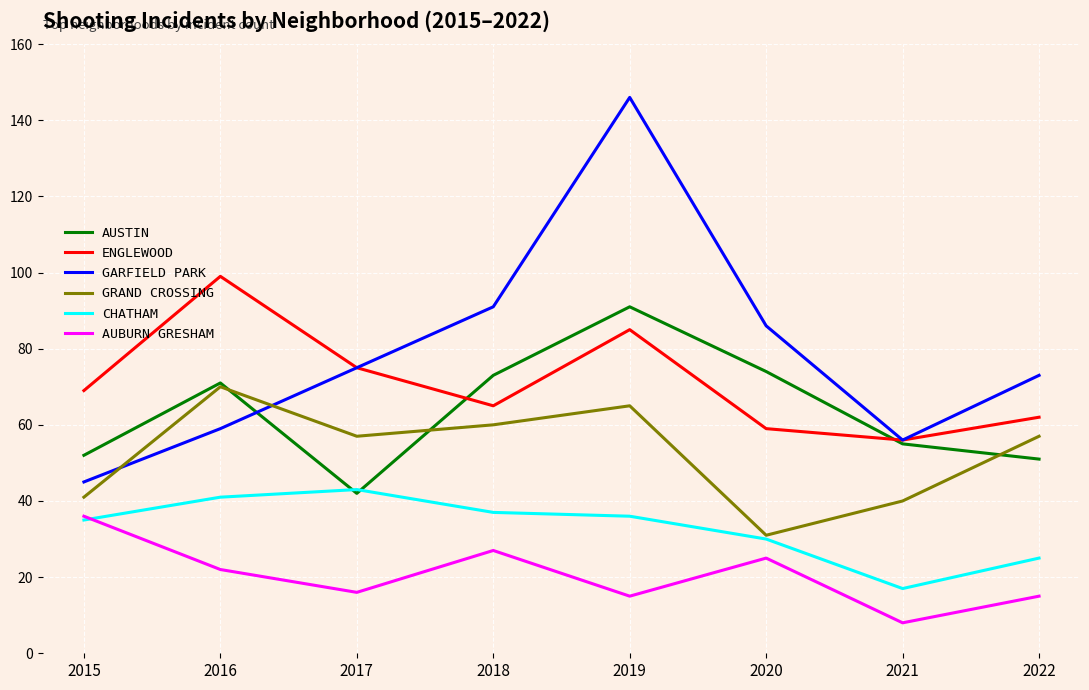

At which category is the sum across all series the highest?

2019